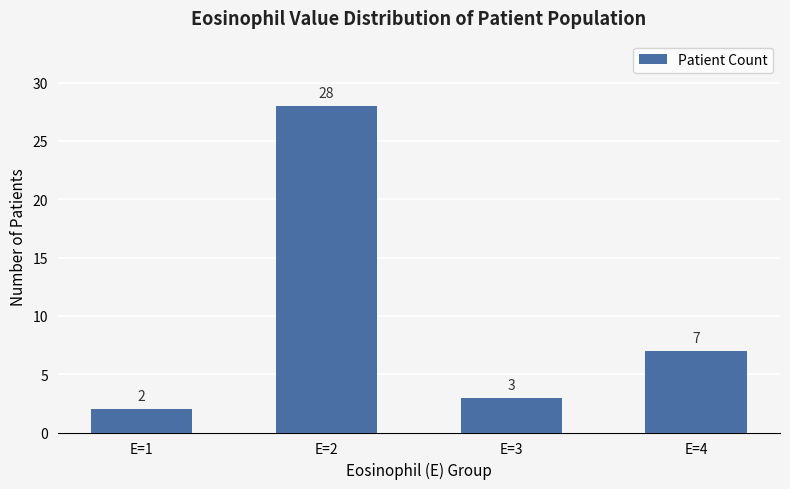

How many values are below 7?

2